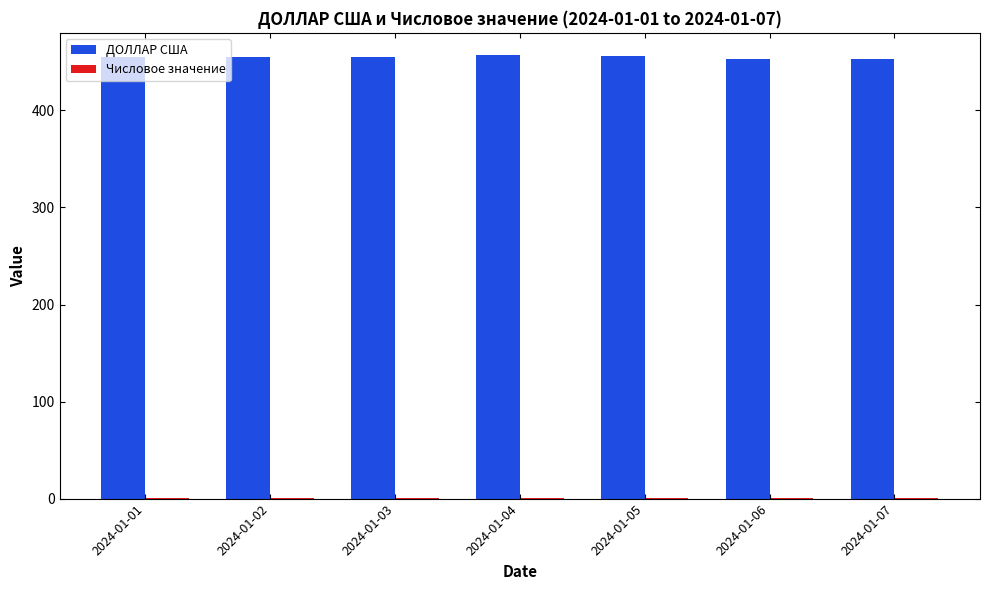

Which series has the largest total across all categories?

ДОЛЛАР США